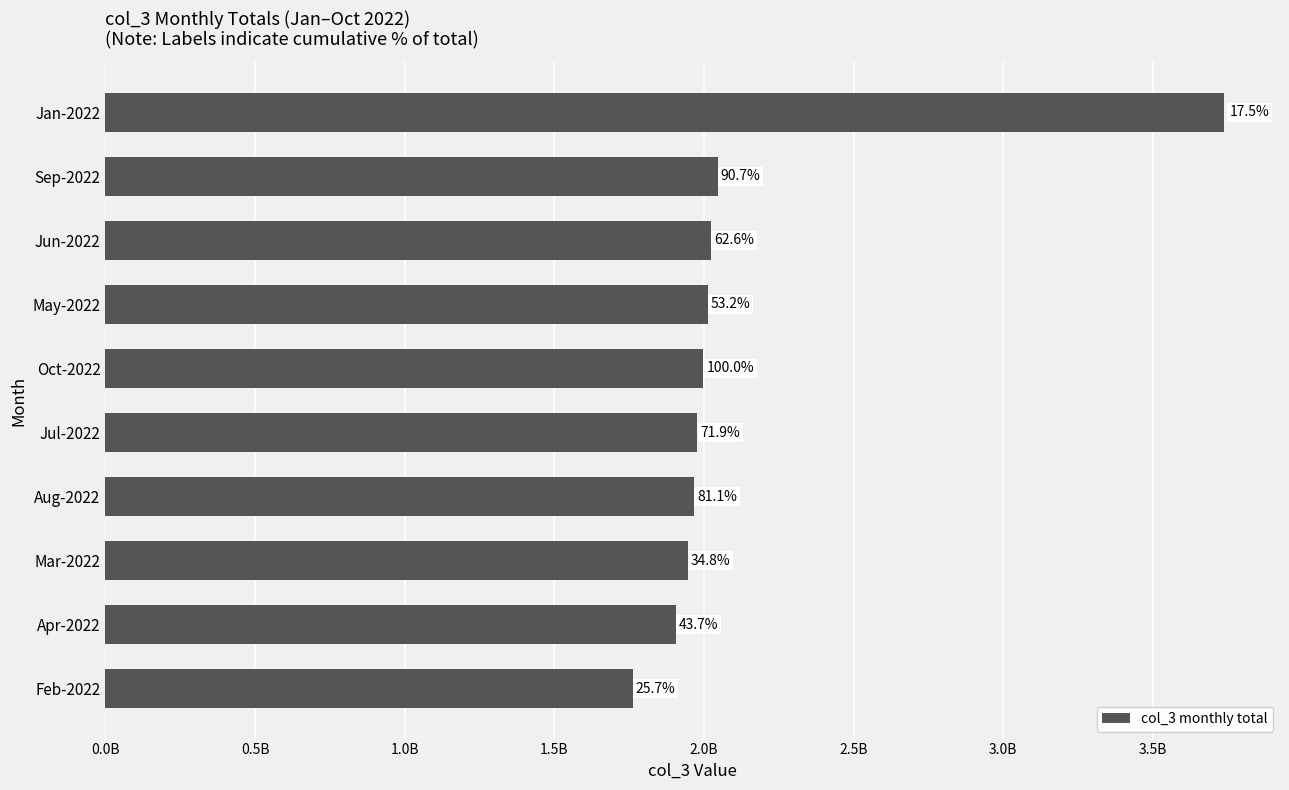

Are the bars horizontal?

Yes